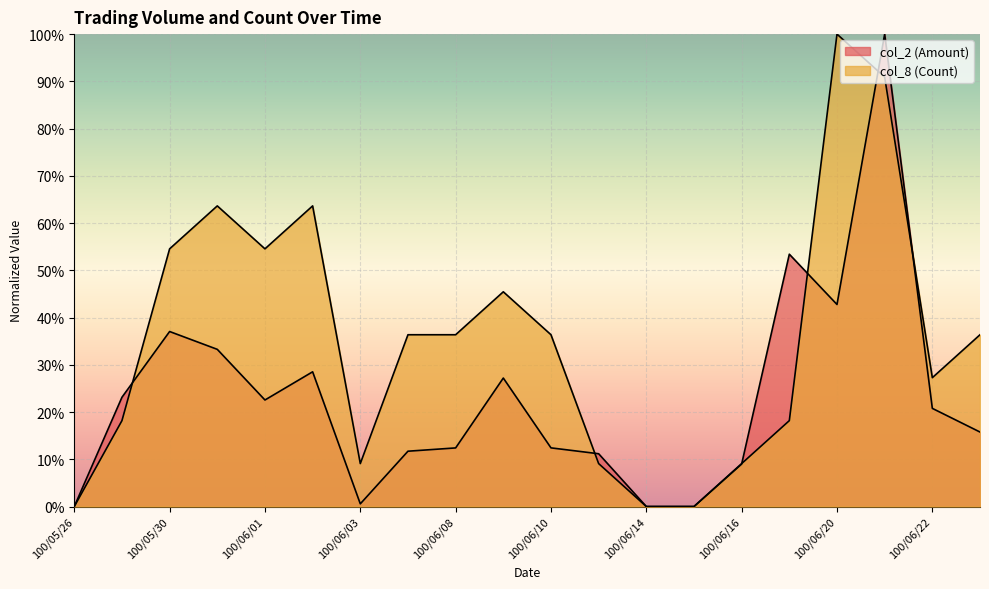

Where is the first local maximum for col_2 (Amount)?

100/05/30